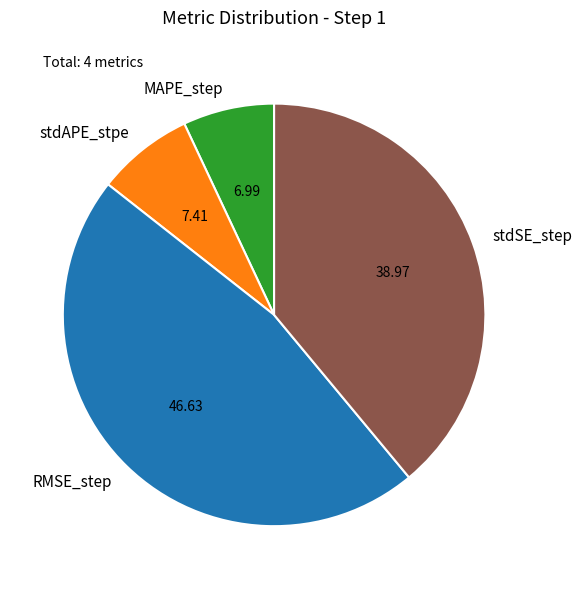

Is the sum of stdAPE_stpe and MAPE_step greater than half?

No